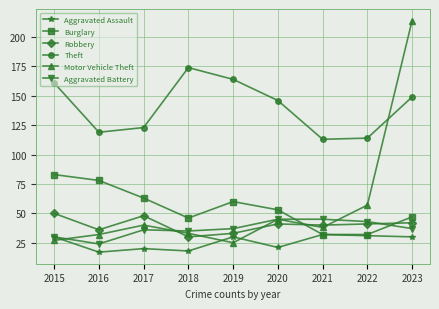

The value of Aggravated Battery at 2022 is 43. True or false?

True